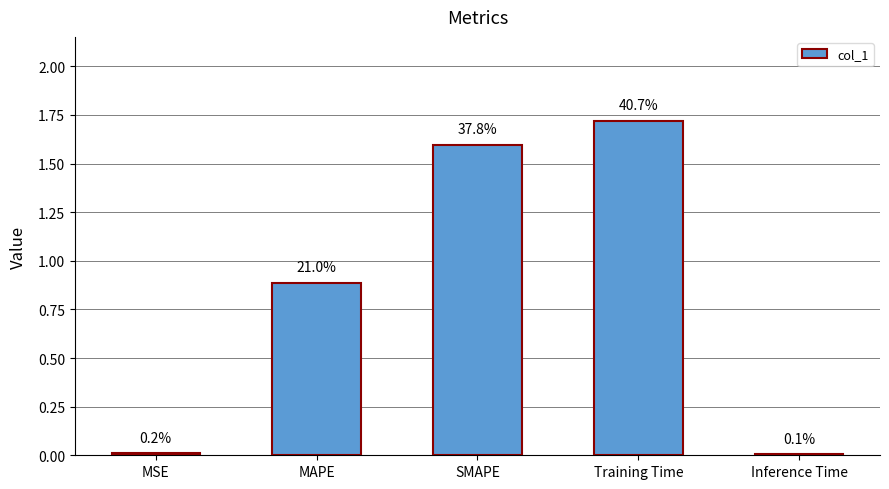

Reading left to right, extract all data points from this chart.

MSE=0.0	MAPE=0.9	SMAPE=1.6	Training Time=1.7	Inference Time=0.0